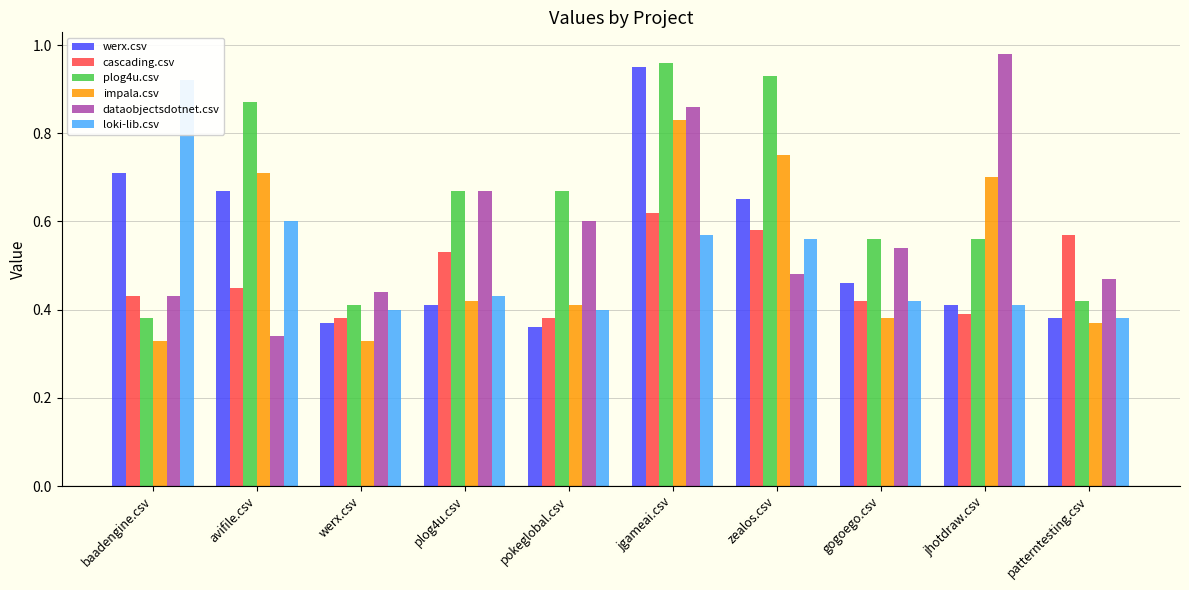

Which category has the highest value across all series?

jhotdraw.csv